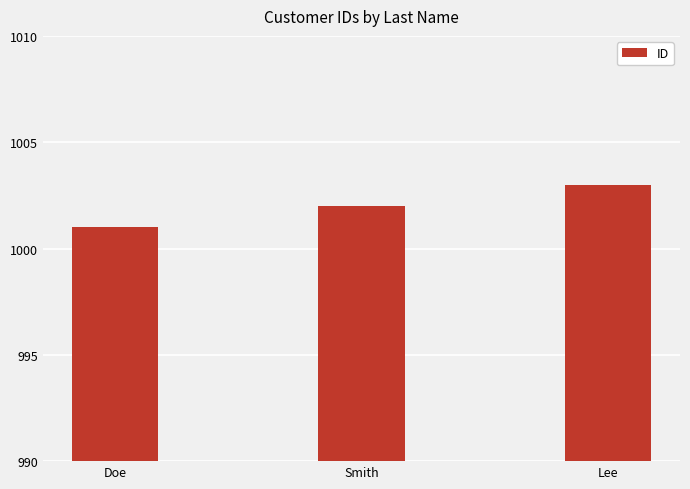

Which category has the highest value across all series?

Lee